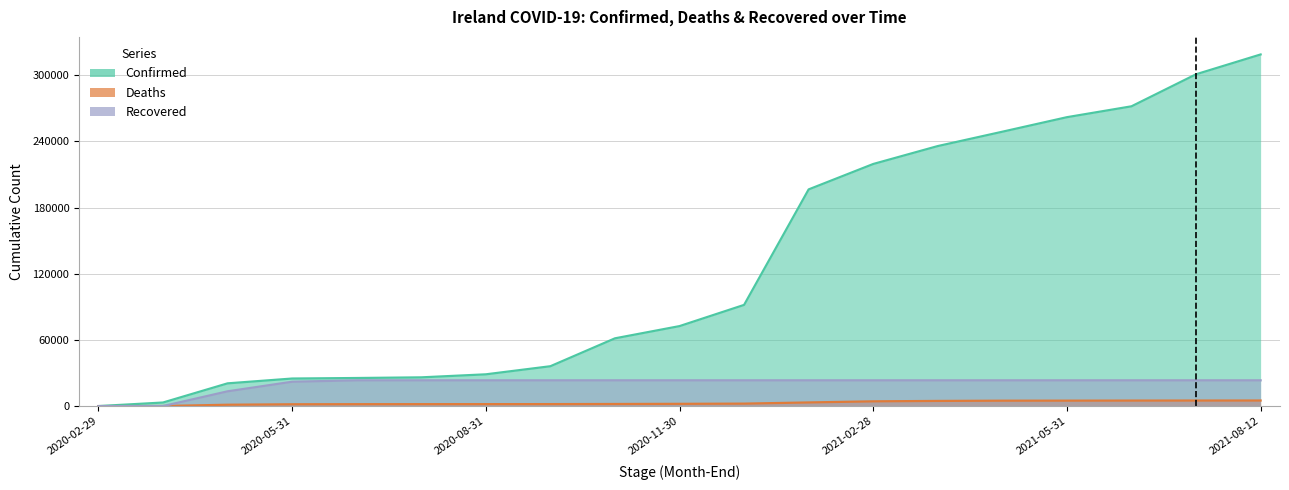

True or false: Deaths has more than 0 points higher than both neighbors.

False